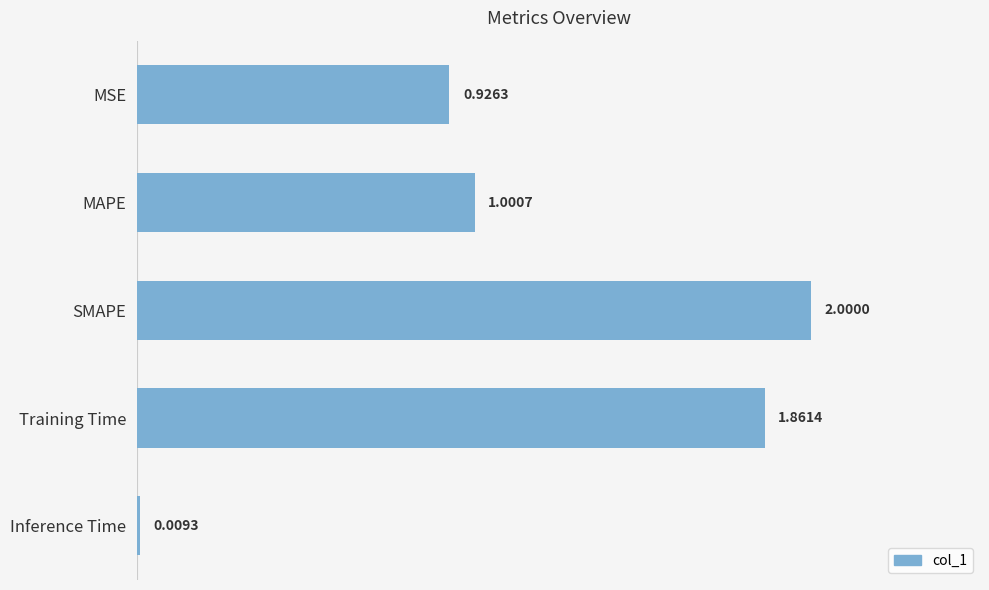

What is the difference between the maximum and minimum values?

2.0